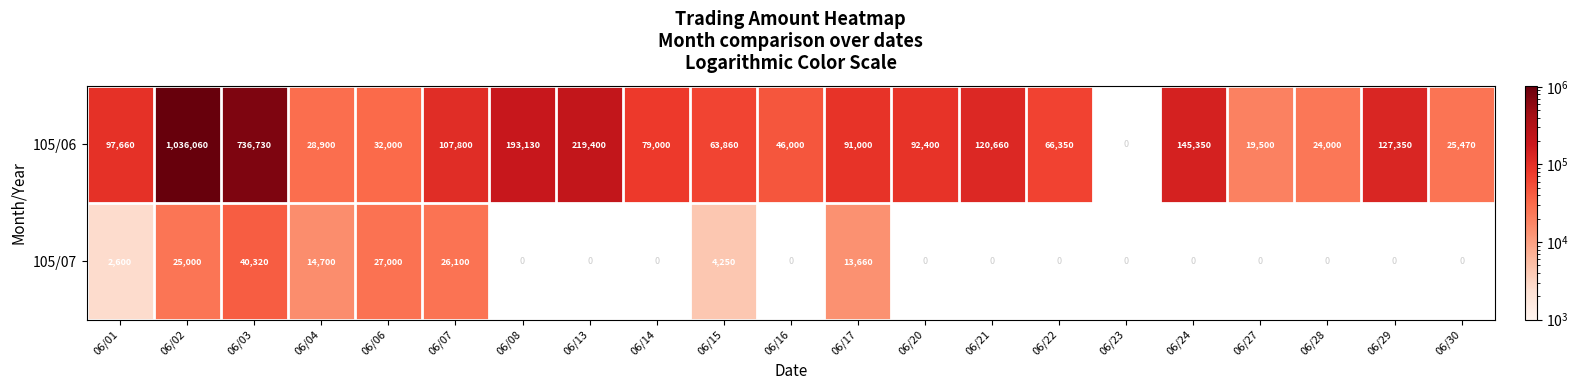

The 105/06 series shows 220355.9 at 06/24. True or false?

False